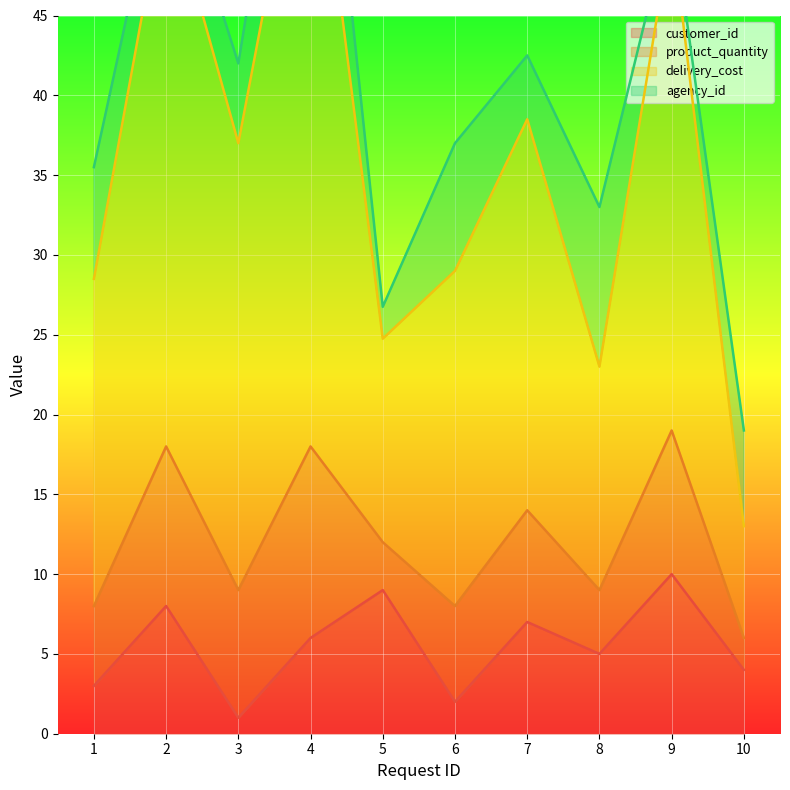

The customer_id series shows 9 at 4. True or false?

False